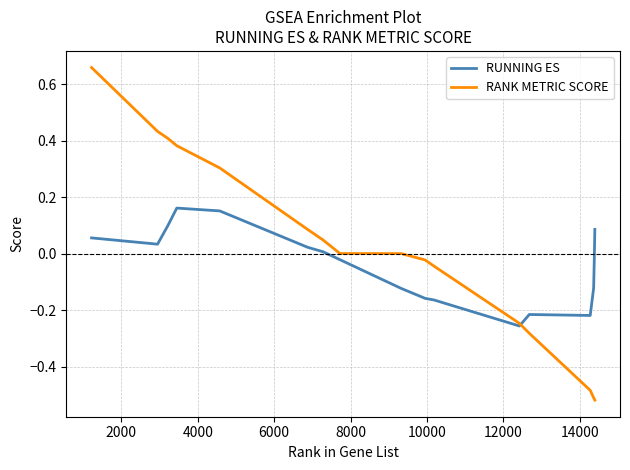

Which series has the widest spread of values?

RANK METRIC SCORE